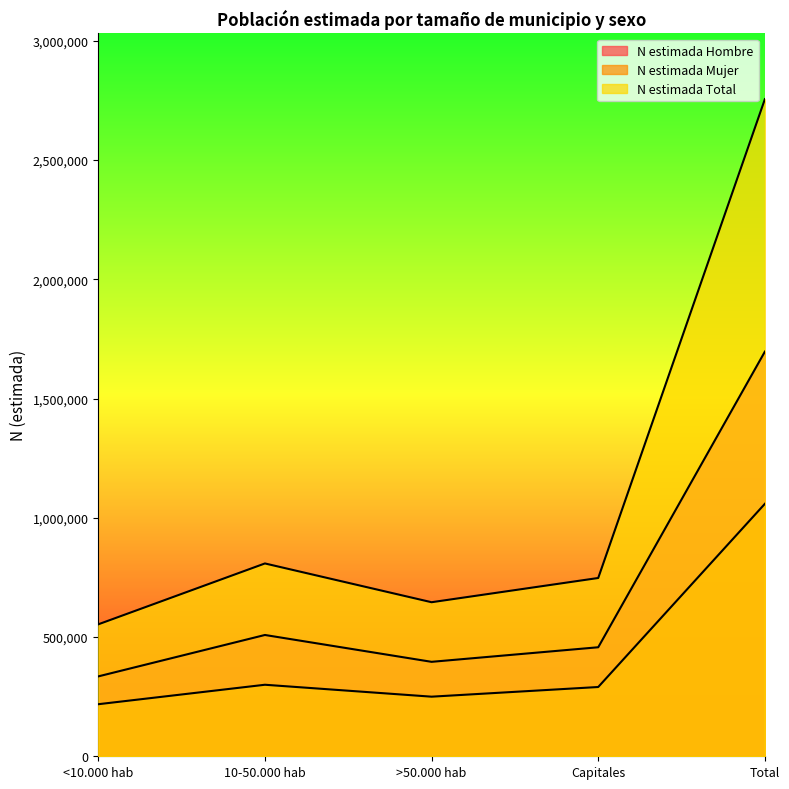

Which series has the largest total across all categories?

N estimada Total